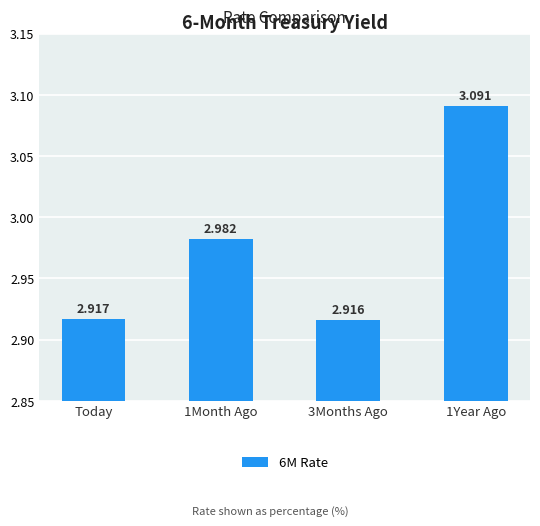

True or false: the data shows 3.1 at 1Year Ago.

True